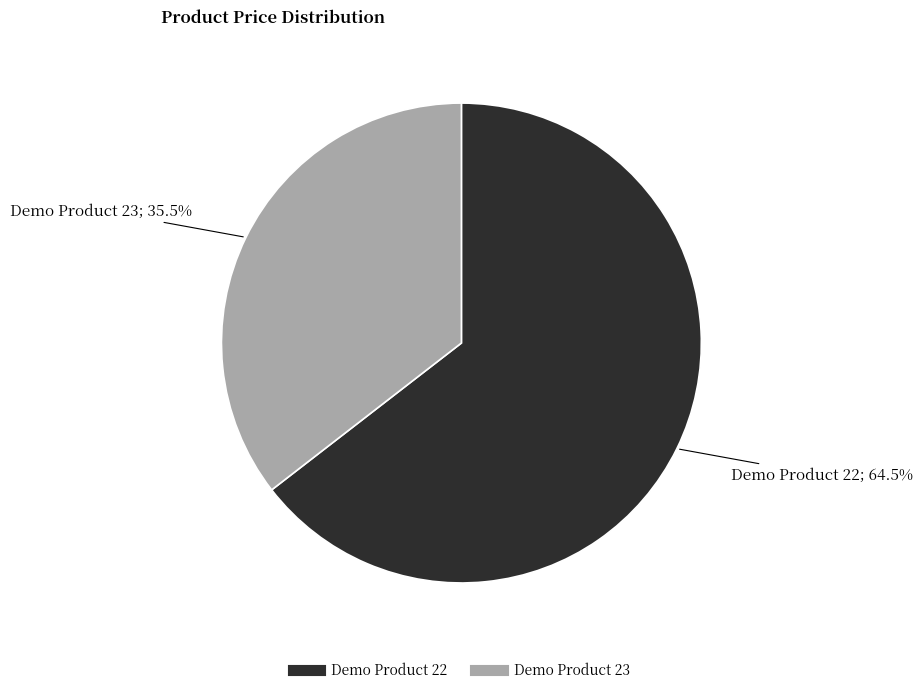

Does any single category account for the majority?

Yes